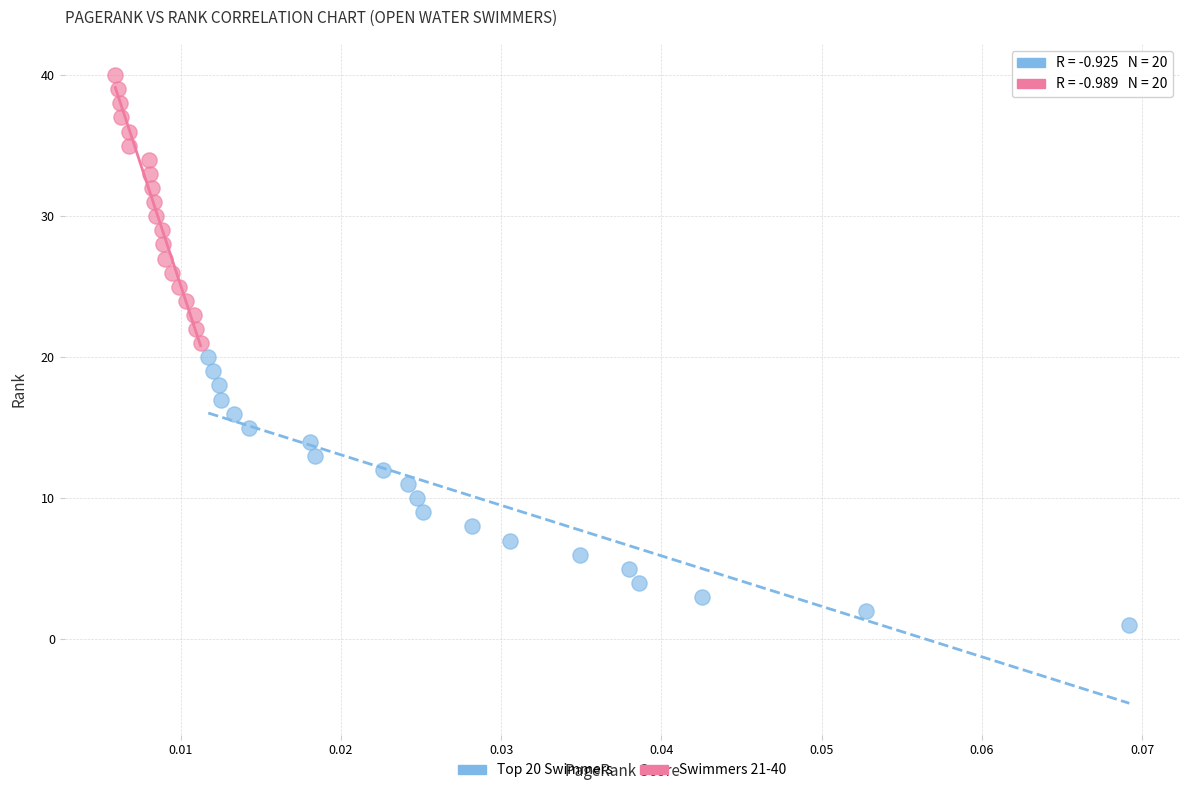

Which series contains the lowest Y value?

Top 20 Swimmers